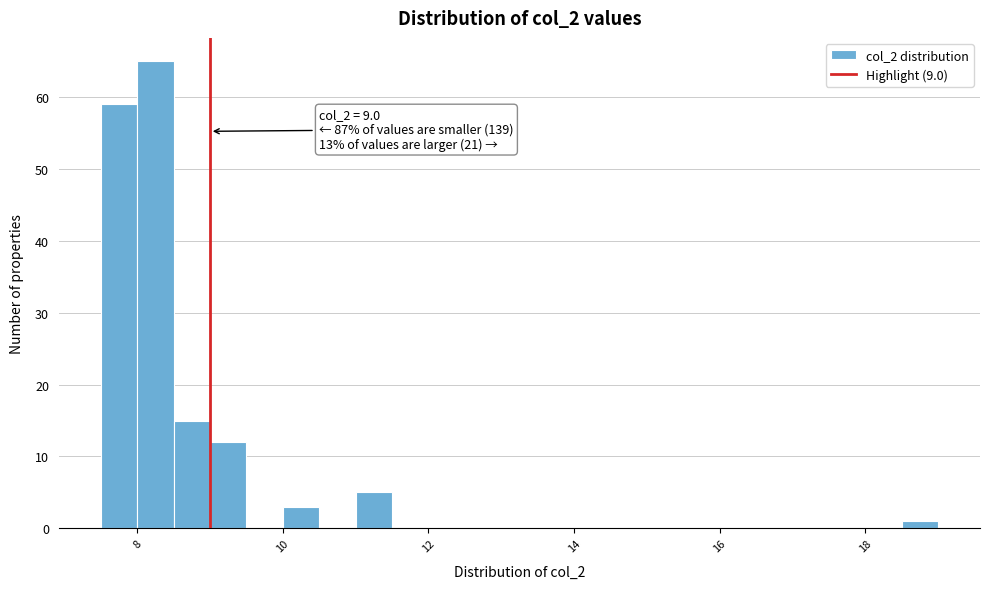

Around what value on the x-axis is the tallest bar? Give the approximate position of its centre, as read against the axis.

8.2